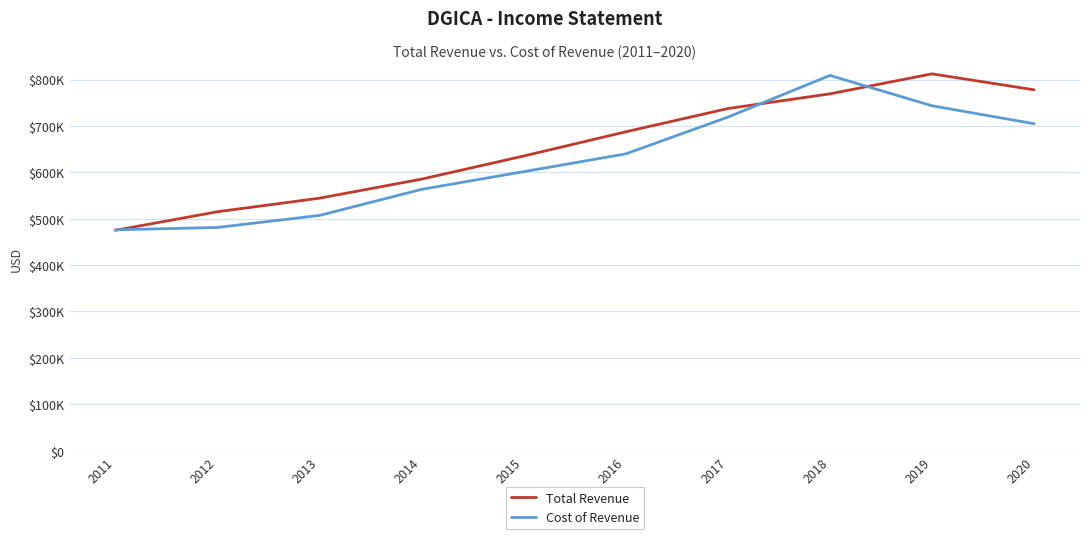

Rank the series by their average value, from lowest to highest.

Cost of Revenue, Total Revenue